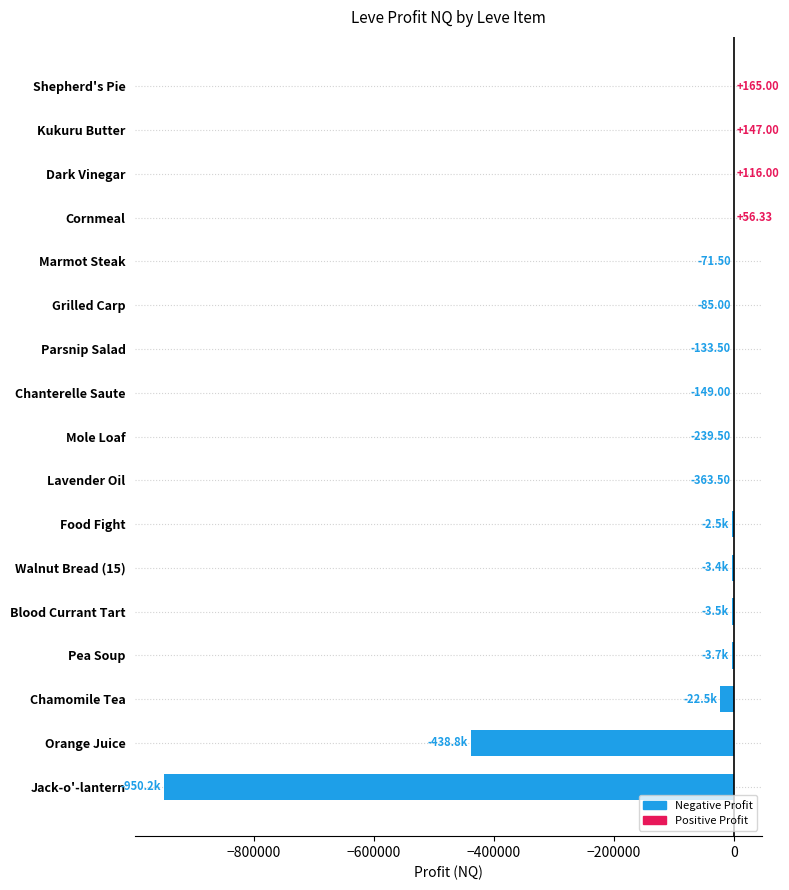

What is the sum of the values at Walnut Bread (15) and Jack-o'-lantern?

-953647.0